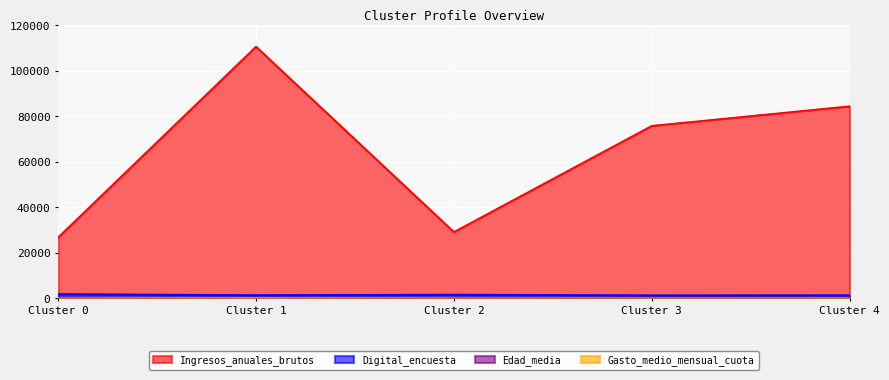

What is the value of the Digital_encuesta point at the 1st from the left?

1899